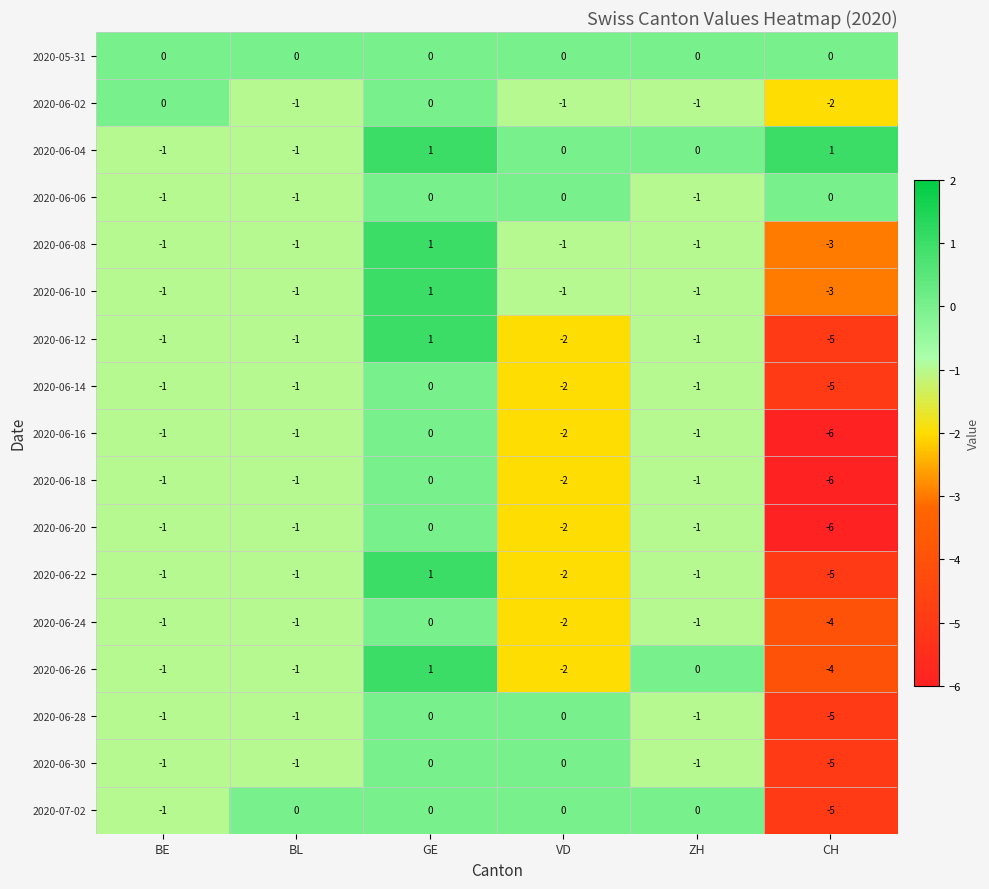

Which category has the lowest value across all series?

CH